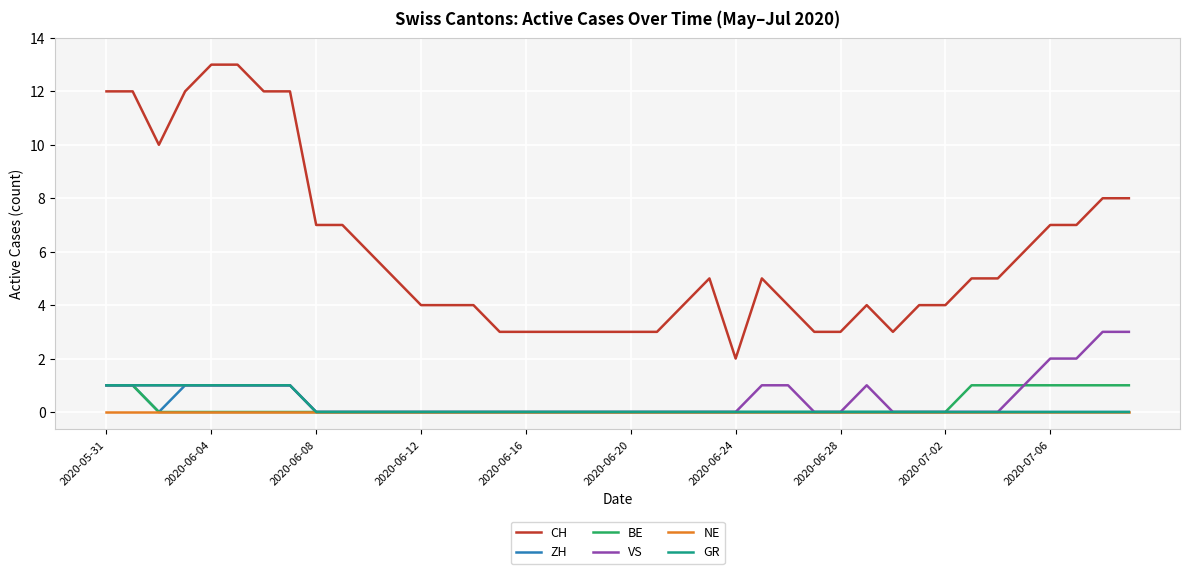

True or false: CH and ZH intersect in this chart.

False